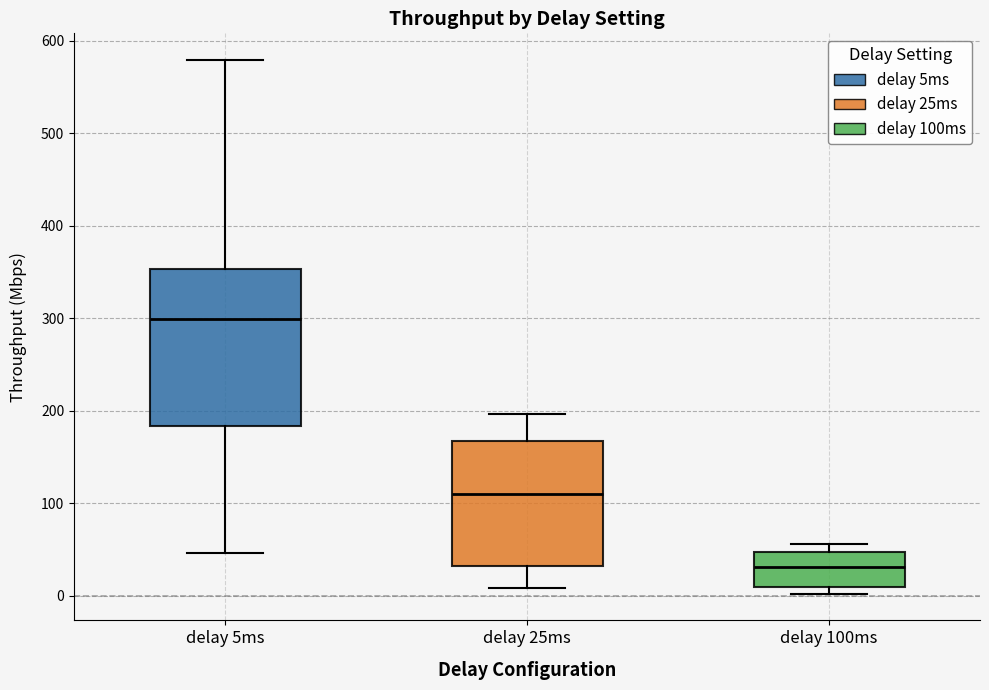

Comparing the boxes themselves (not the whiskers), which one is the tallest?

delay 5ms